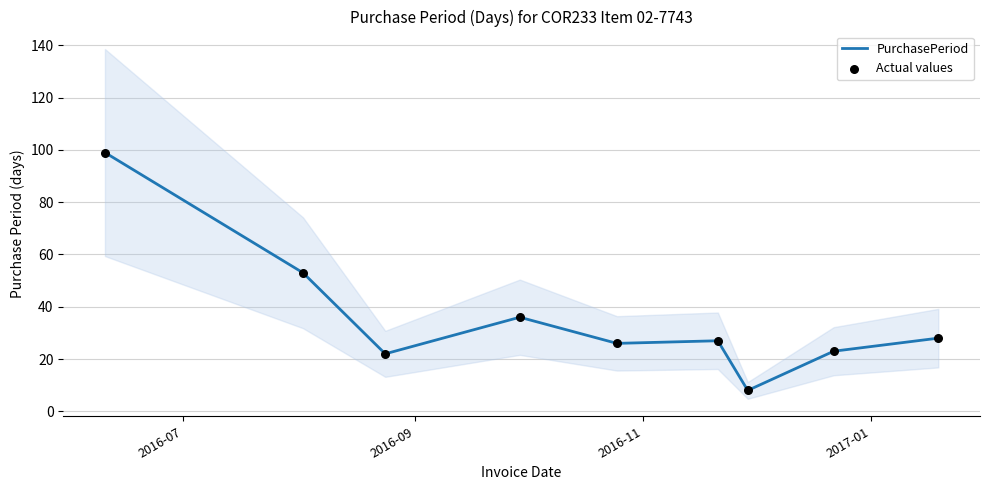

What is the maximum value for PurchasePeriod?

99